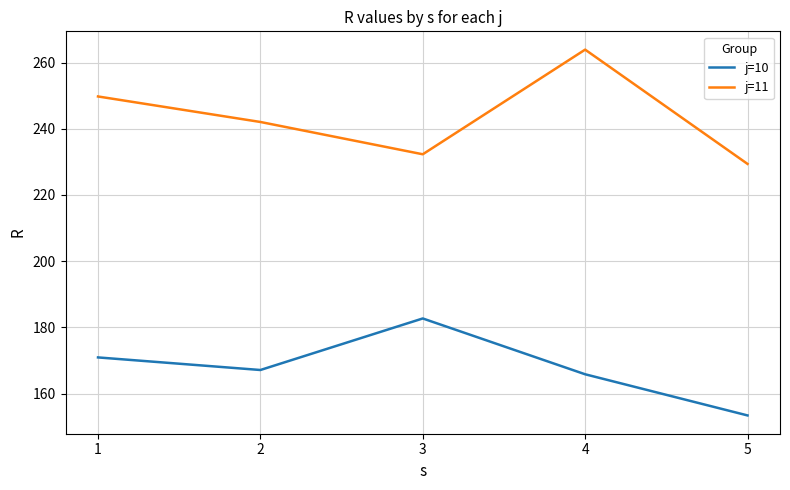

What is the difference between the j=10 values at 1 and 2?

3.8